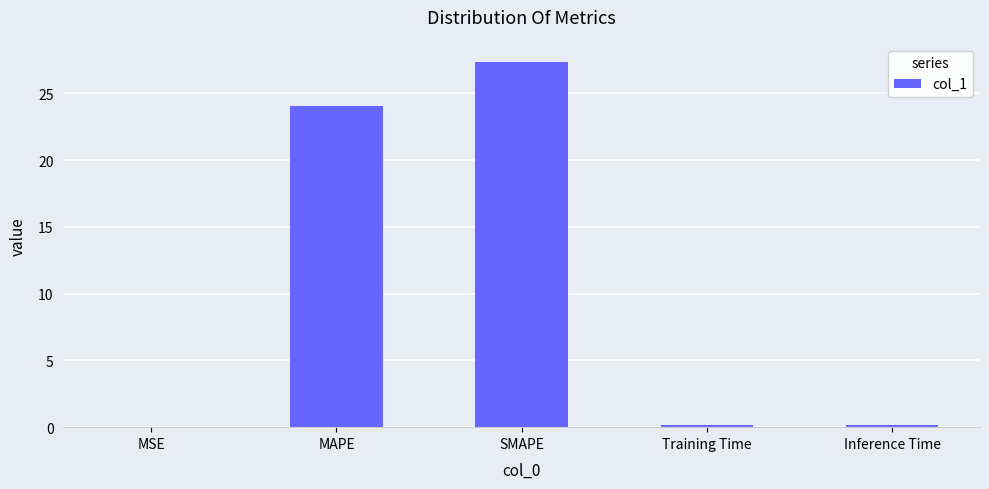

Where is the data nearest to the value 13?

MAPE